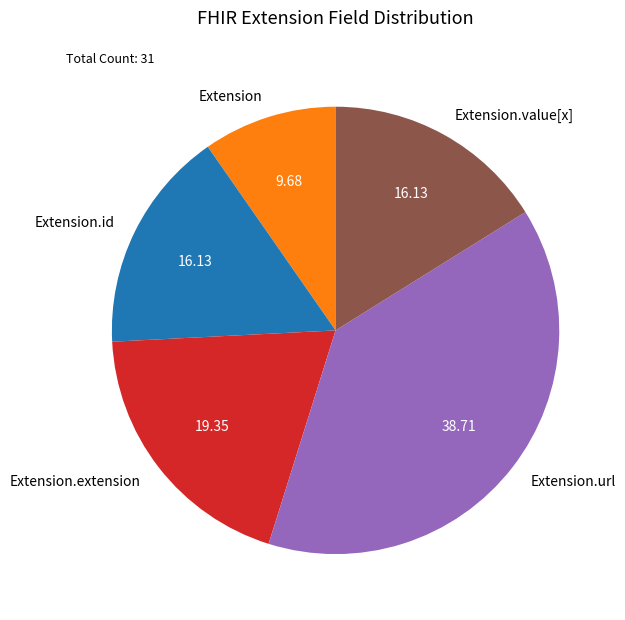

Which category has the smallest portion of the pie?

Extension